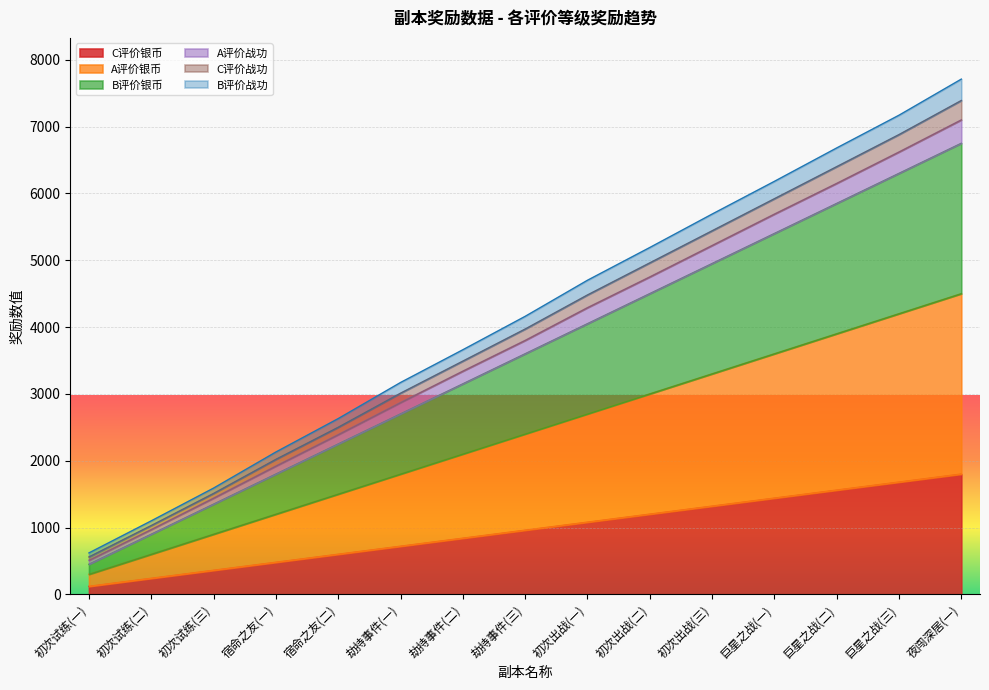

The value of C评价银币 at 劫持事件(三) is 960. True or false?

True